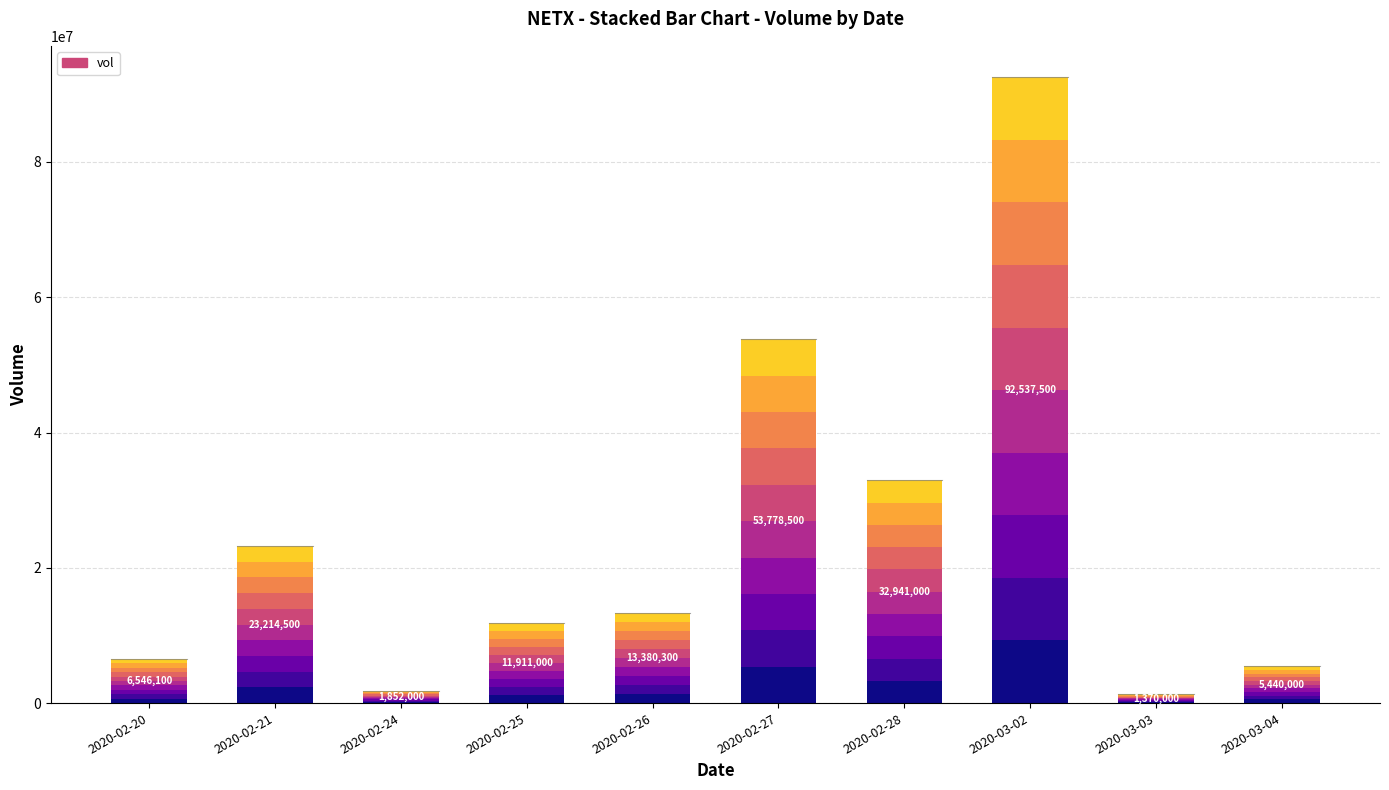

What is the ratio of the value at 2020-03-03 to the value at 2020-02-21?

0.1